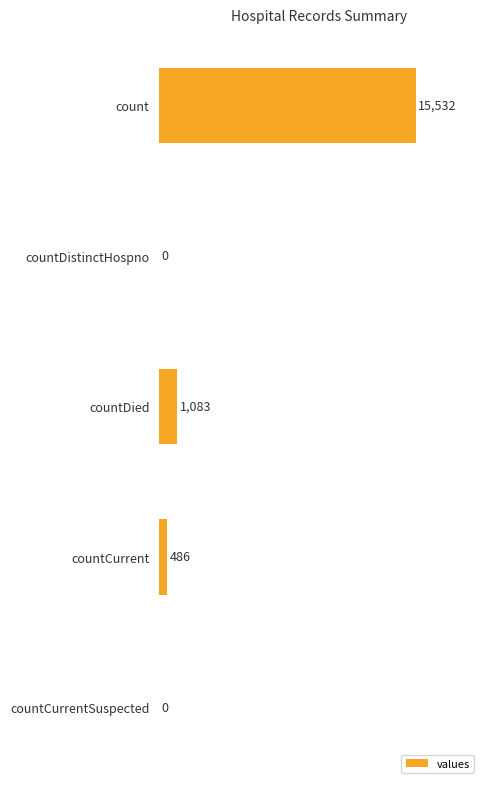

The value at countDistinctHospno is 9284. True or false?

False